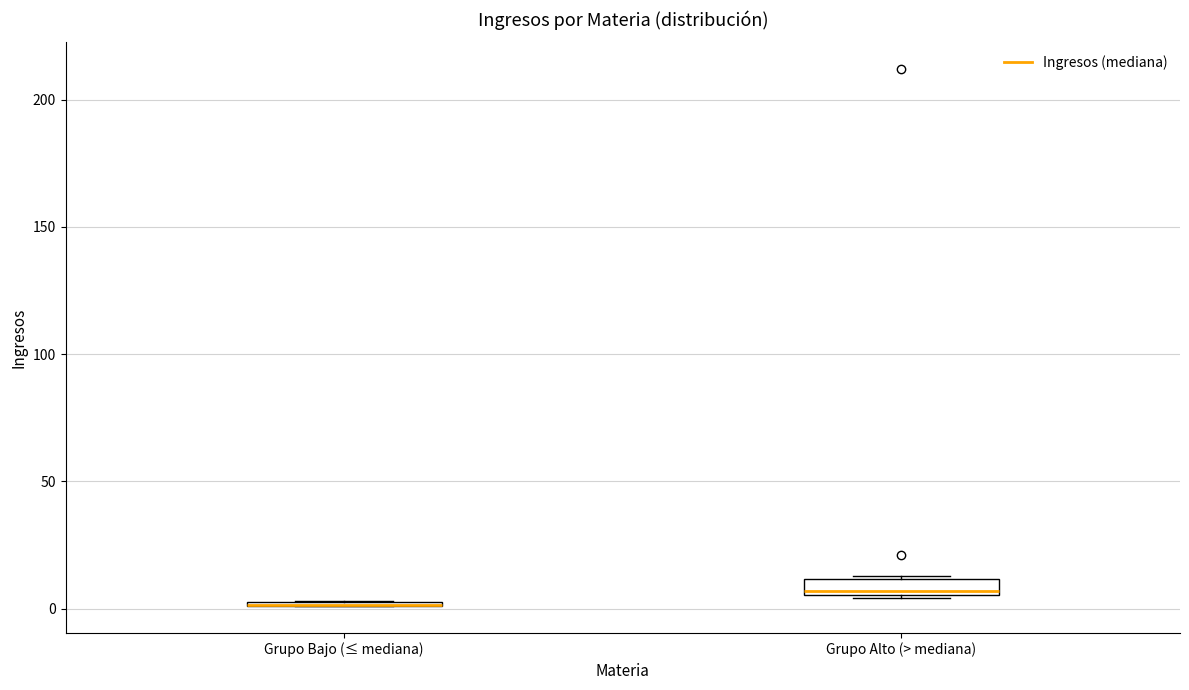

Where is the upper edge of the box for Grupo Bajo (≤ mediana) on the y-axis? The values are not printed on the chart, so give them approximately, as read against the axis.

5